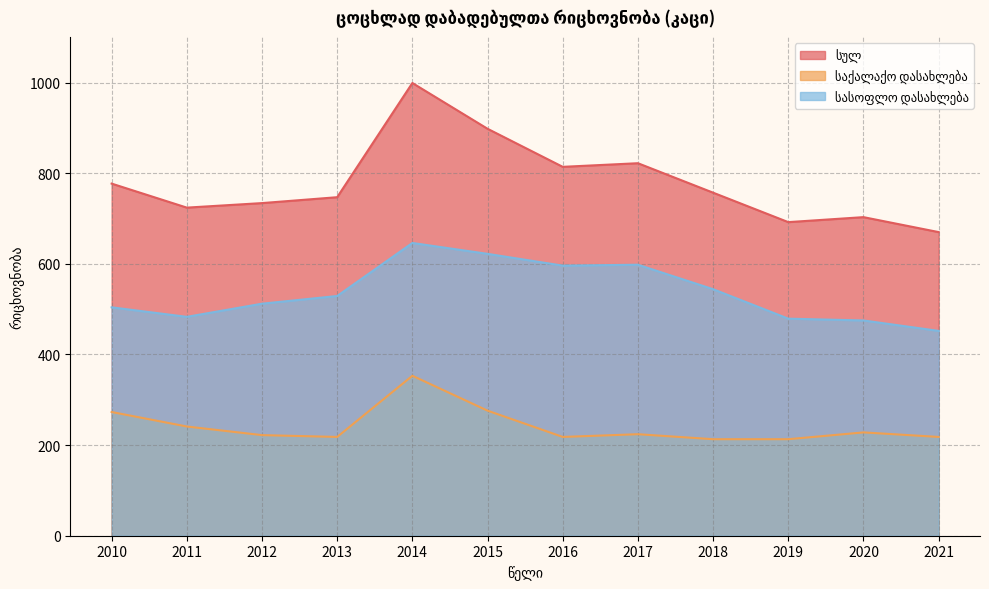

Reading left to right, list all the values displayed in this chart.

სულ: 2010=777	2011=724	2012=734	2013=747	2014=999	2015=898	2016=814	2017=822	2018=757	2019=692	2020=703	2021=670
საქალაქო დასახლება: 2010=273	2011=241	2012=222	2013=218	2014=353	2015=276	2016=218	2017=224	2018=213	2019=213	2020=228	2021=218
სასოფლო დასახლება: 2010=504	2011=483	2012=512	2013=529	2014=646	2015=622	2016=596	2017=598	2018=544	2019=479	2020=475	2021=452